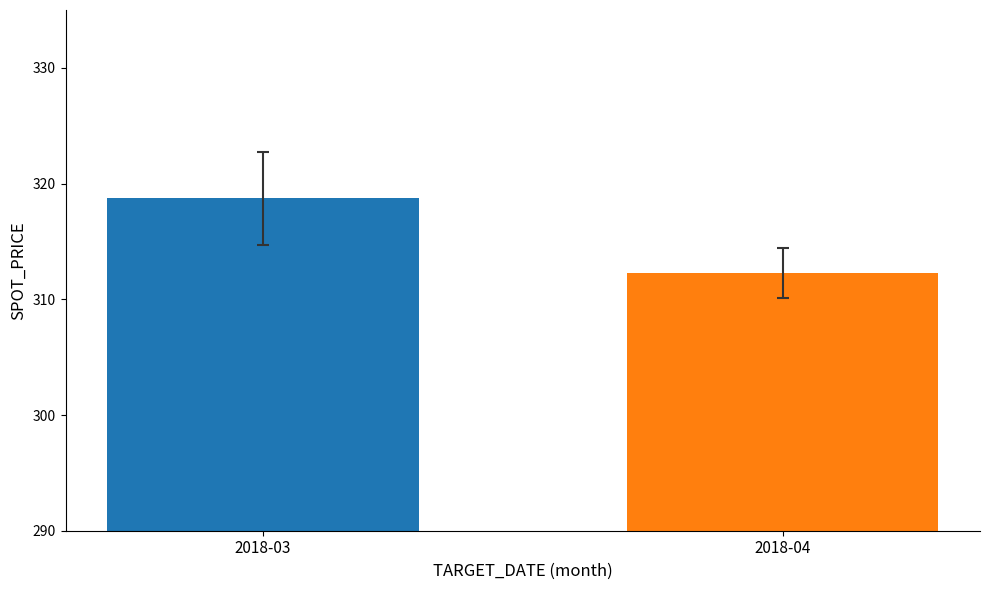

Is it true that the value at 2018-03 is 318.7?

True